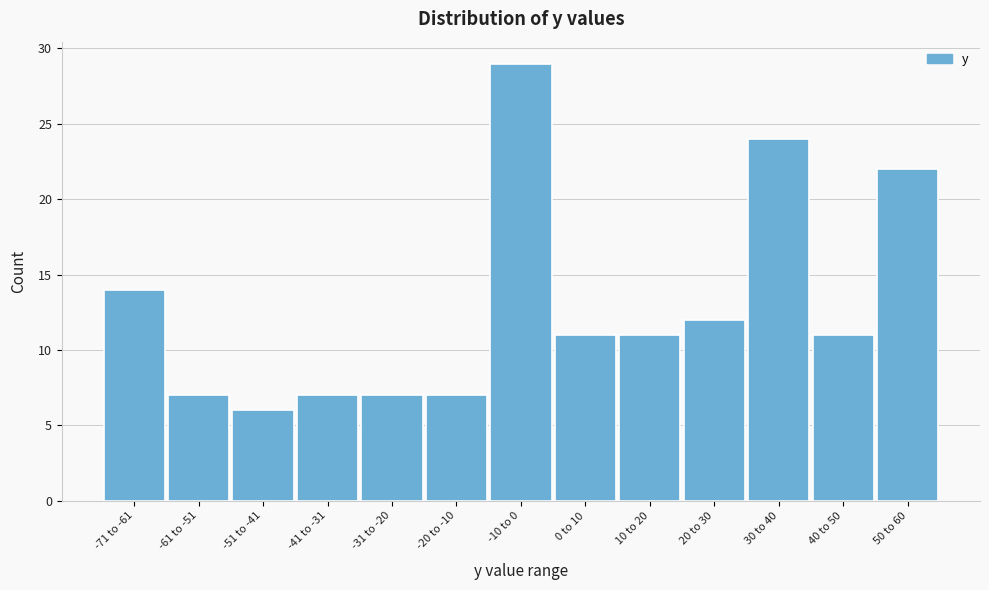

Reading left to right, list all the values displayed in this chart.

-71 to -61=14	-61 to -51=7	-51 to -41=6	-41 to -31=7	-31 to -20=7	-20 to -10=7	-10 to 0=29	0 to 10=11	10 to 20=11	20 to 30=12	30 to 40=24	40 to 50=11	50 to 60=22